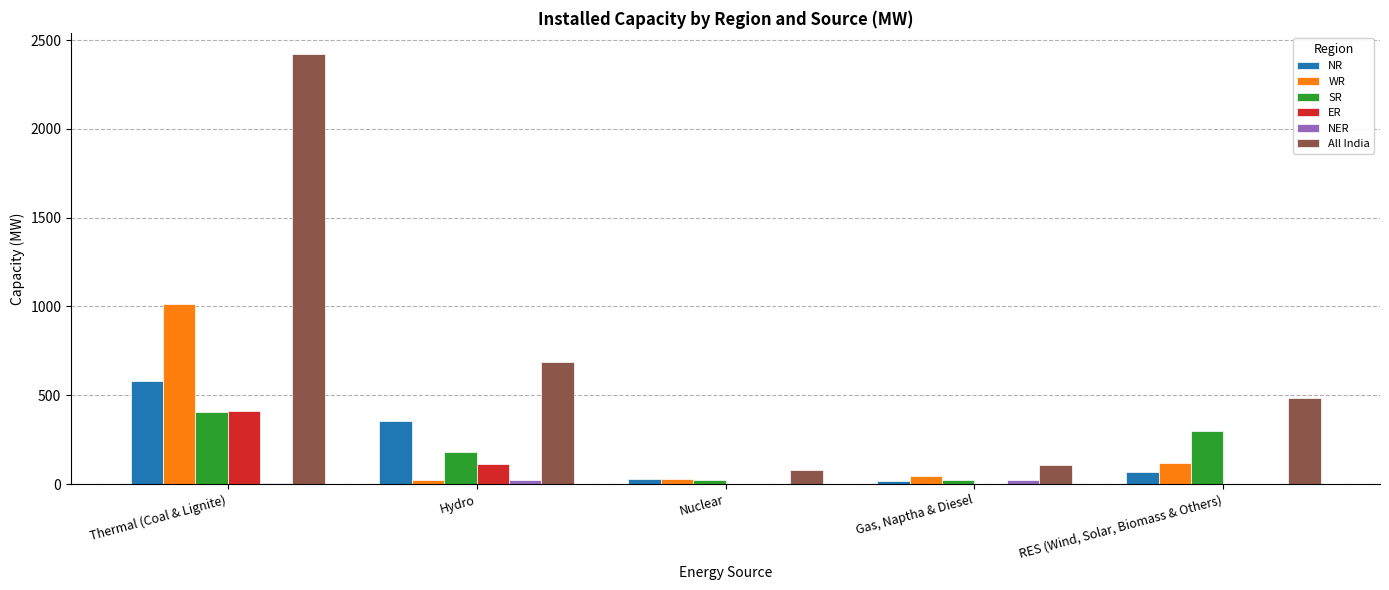

Which series changed the most between Gas, Naptha & Diesel and RES (Wind, Solar, Biomass & Others)?

All India